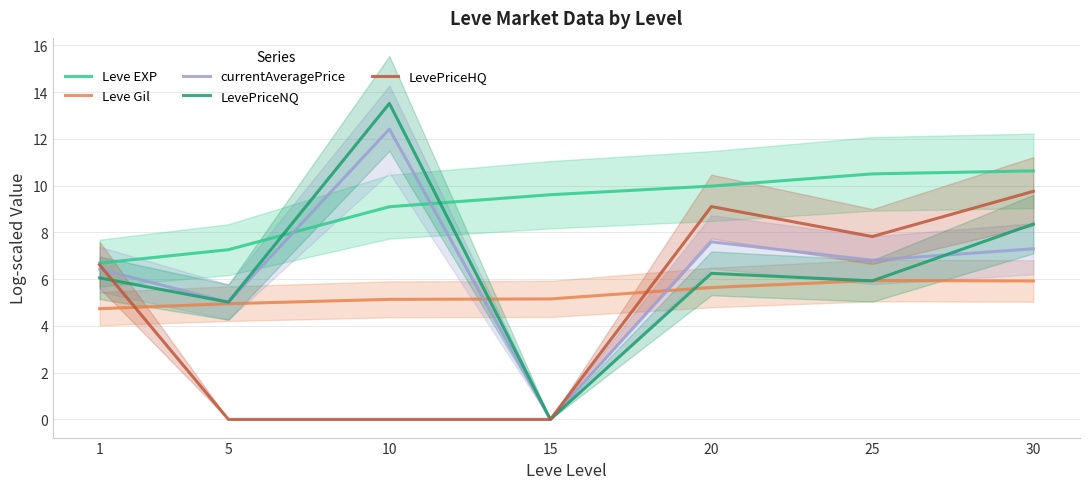

What is the sum of the currentAveragePrice values at 1 and 10?

18.8